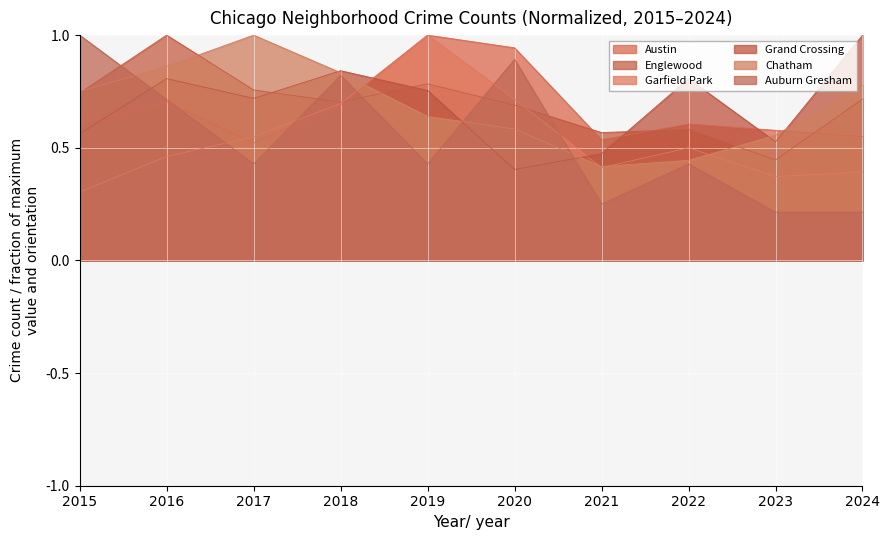

Count the Garfield Park values in the range 0 to 1.

10